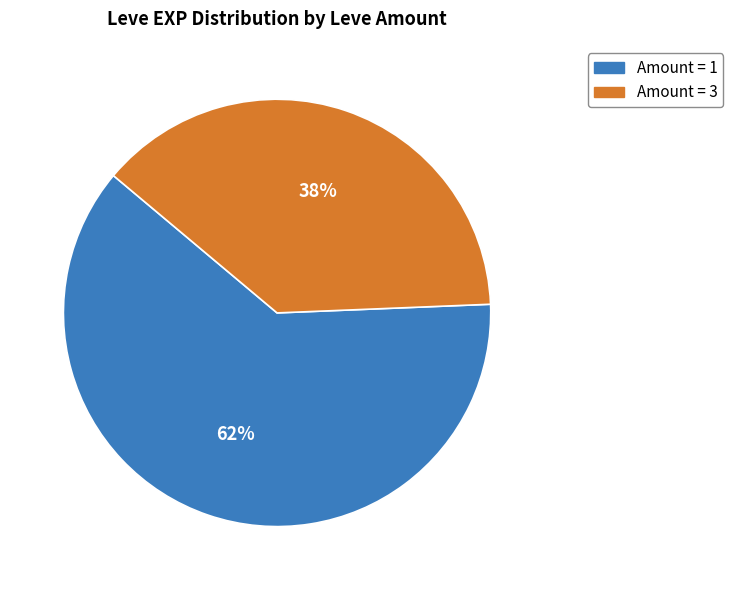

How many segments does this pie chart have?

2